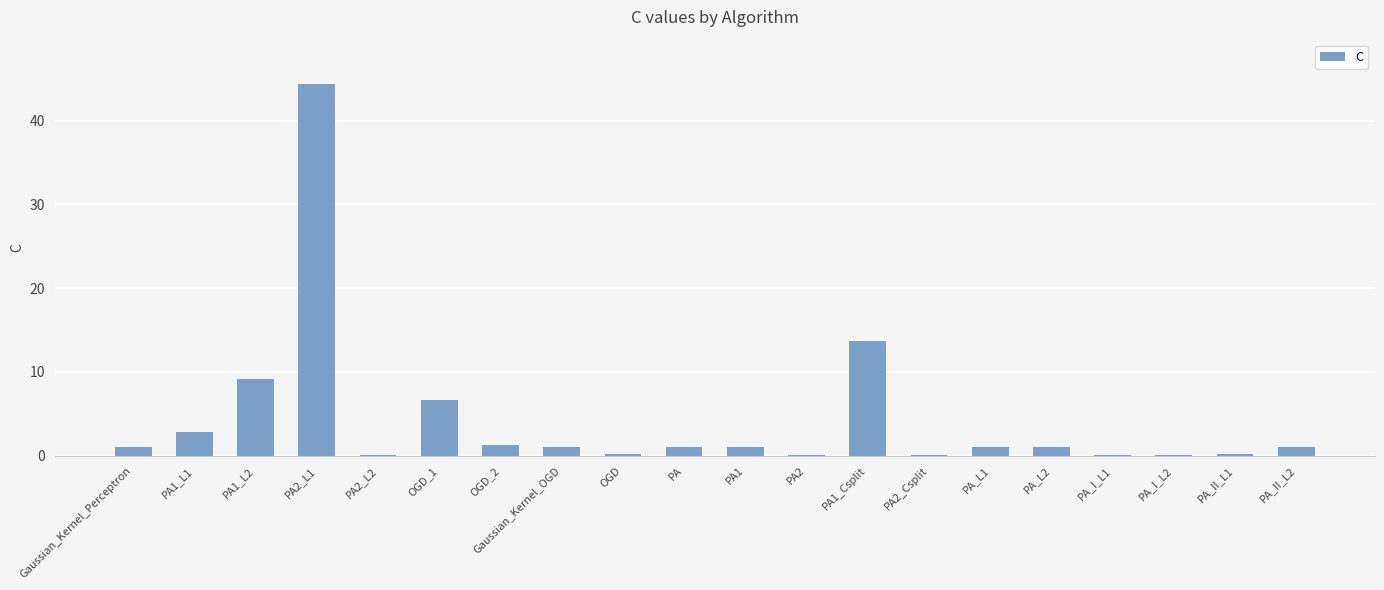

What is the maximum value shown in the chart?

44.4